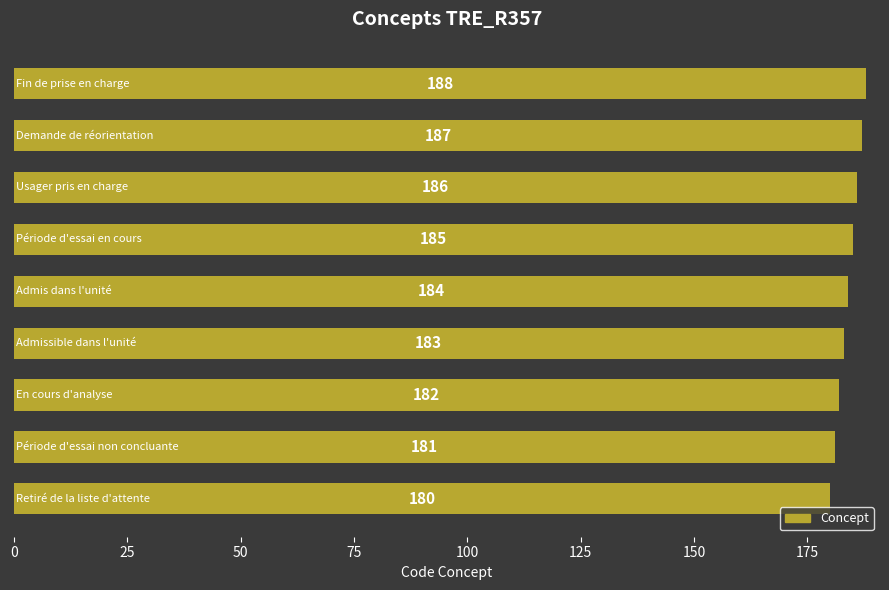

What is the average value?

184